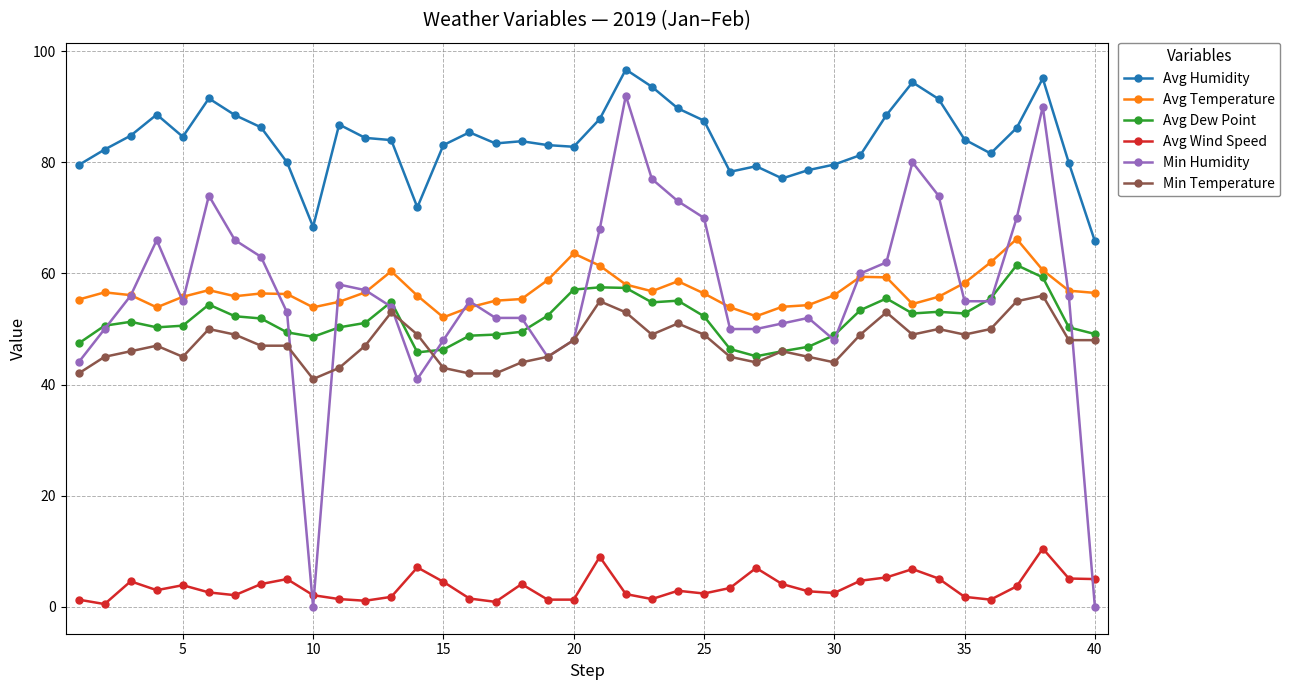

What is the greatest value displayed?

96.7